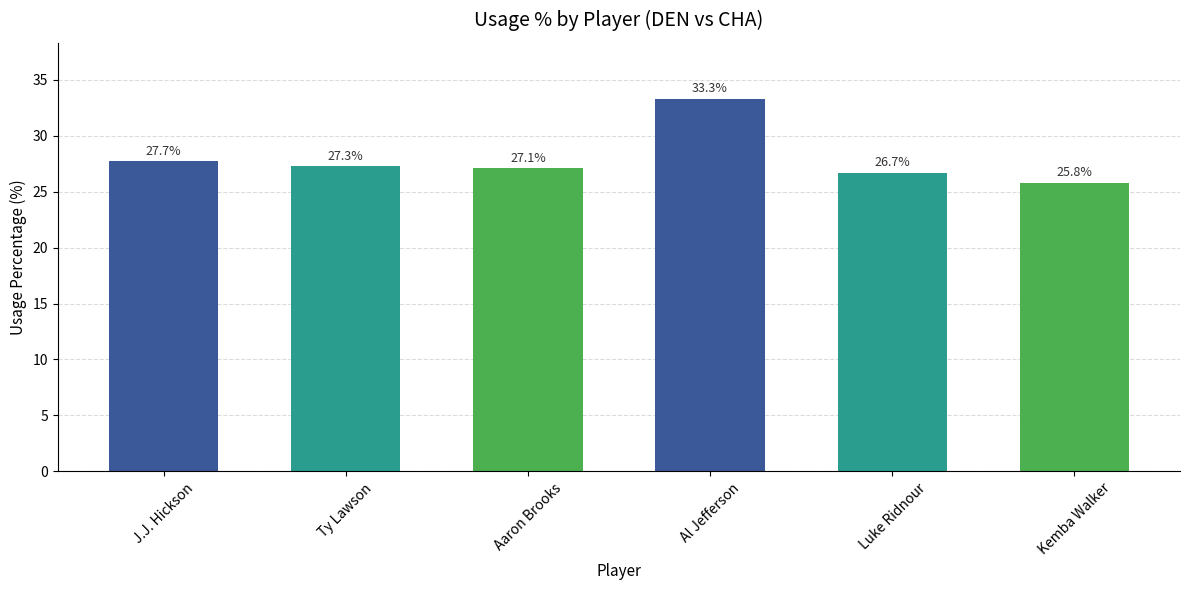

What is the sum of all values?

167.9